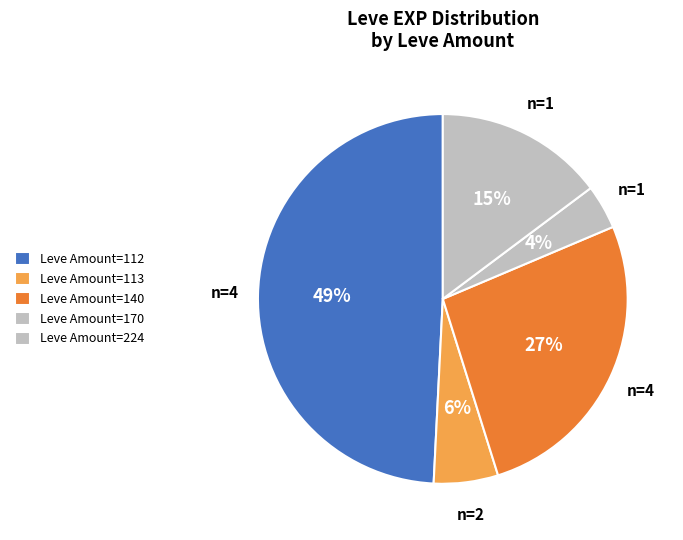

How many segments does this pie chart have?

5